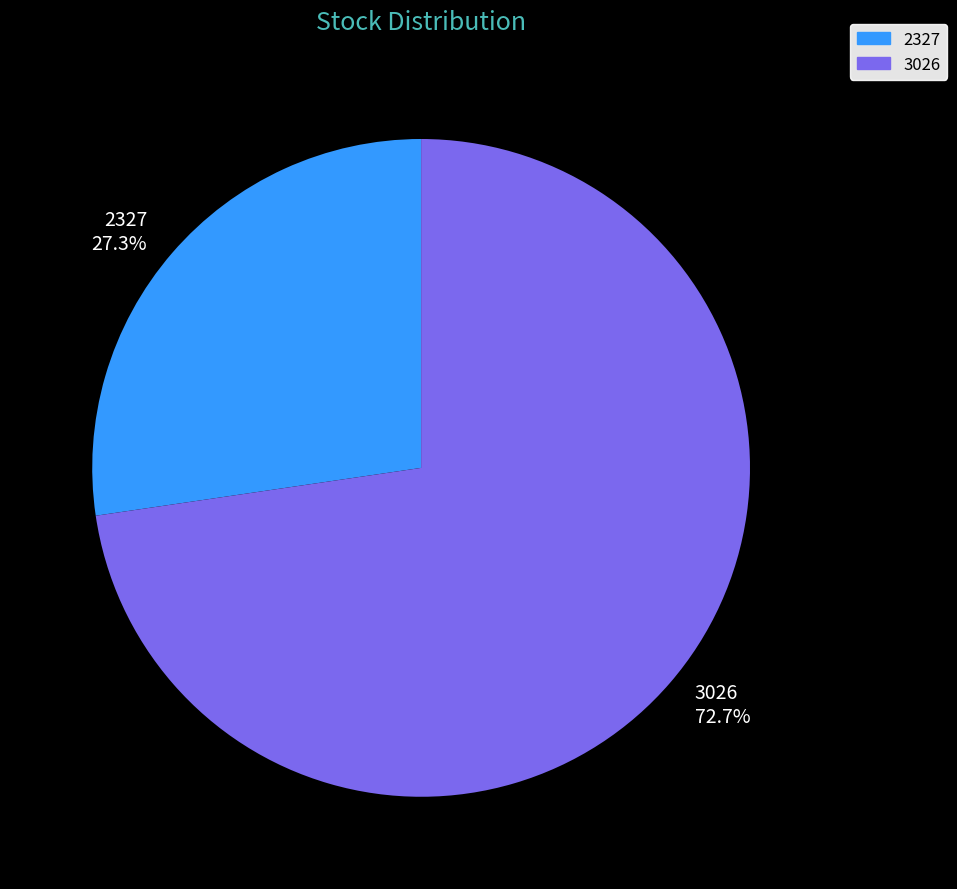

What is the ratio of the value at 2327 to the value at 3026?

0.4